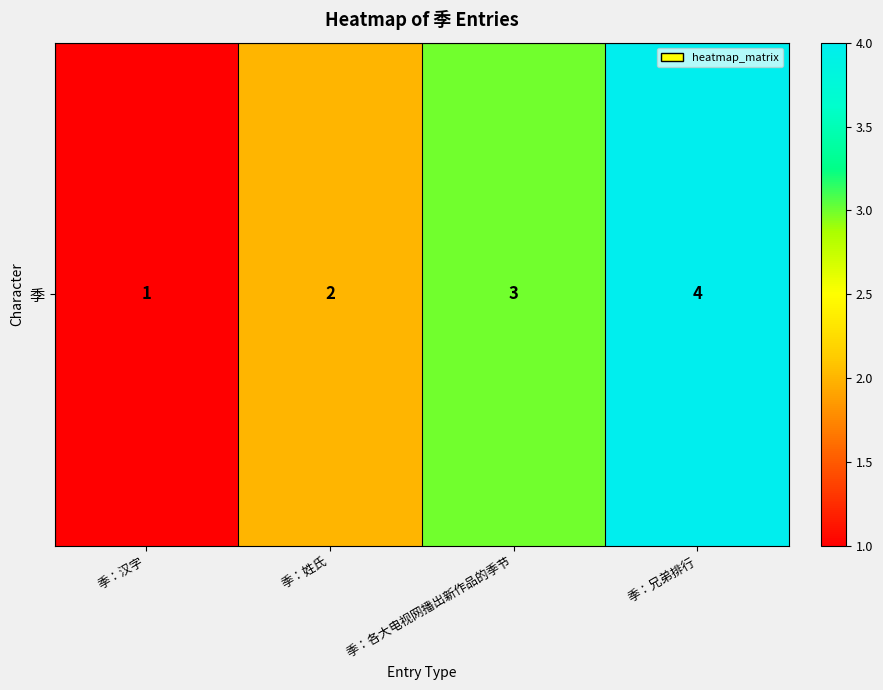

At which category does the chart reach its peak across all series?

季：兄弟排行